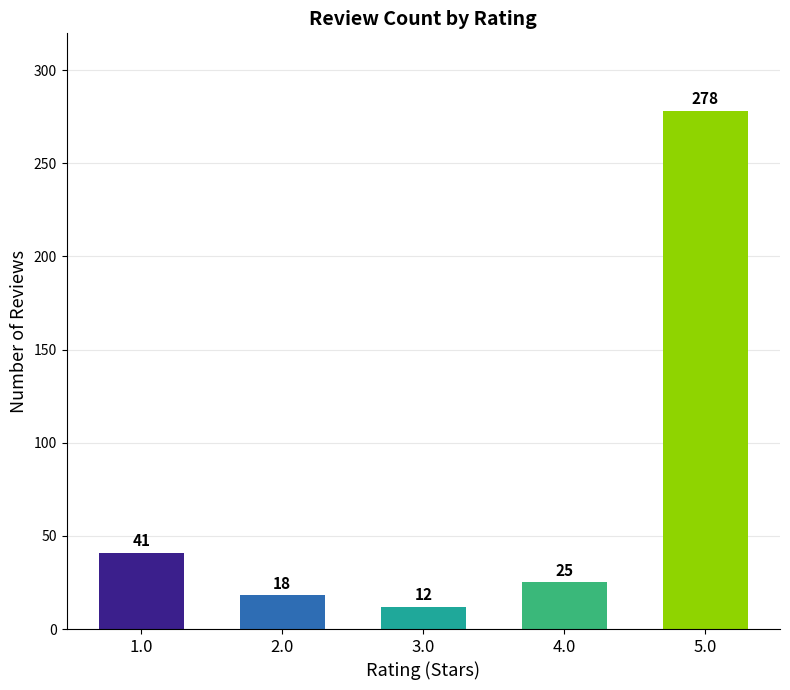

What is the difference between the maximum and minimum values?

266